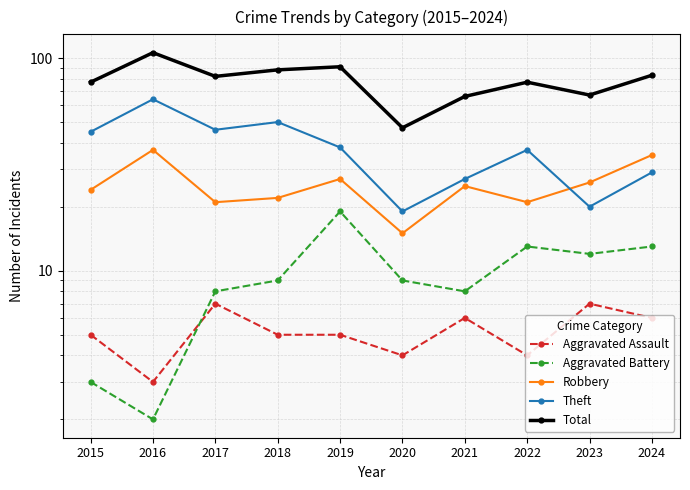

Count the number of data series in this chart.

5